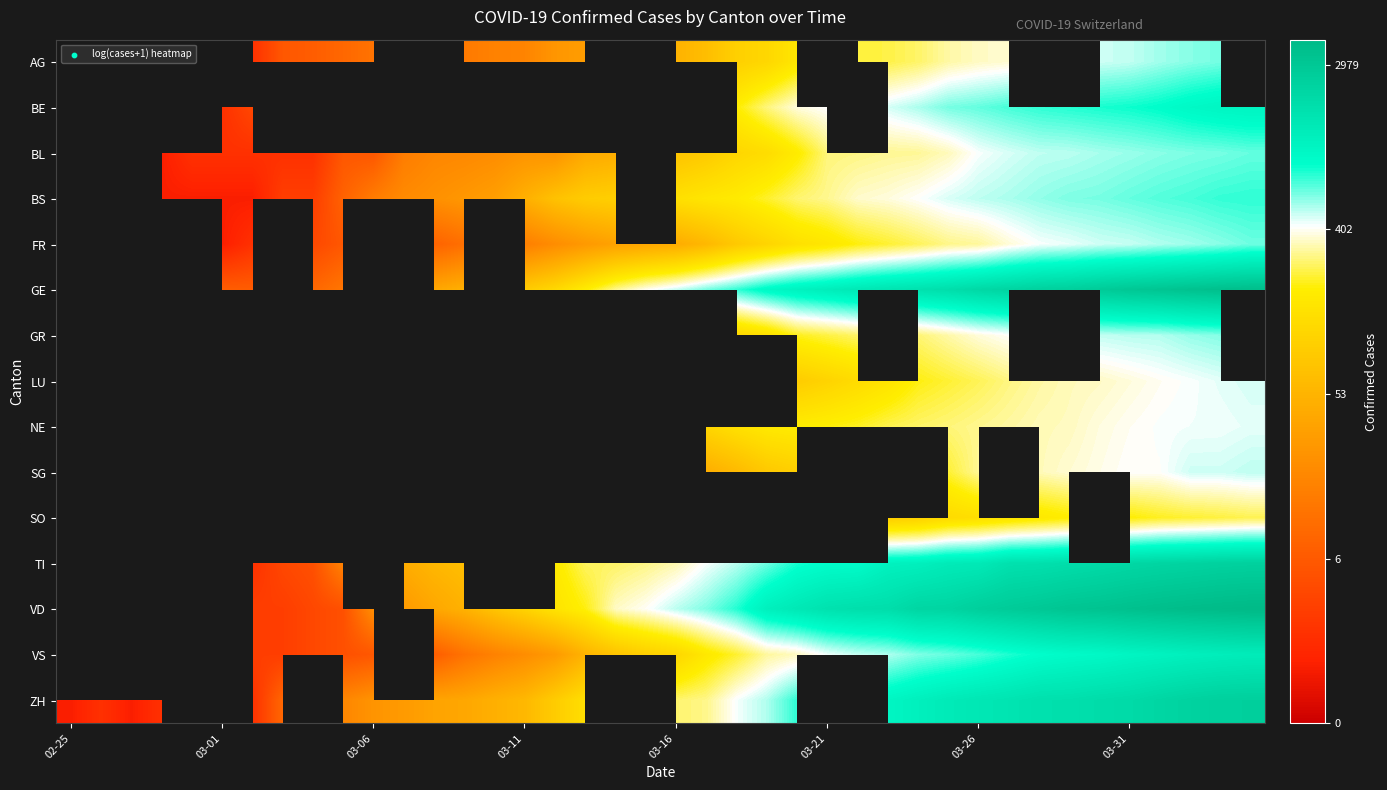

What is the minimum value shown in the chart?

0.7